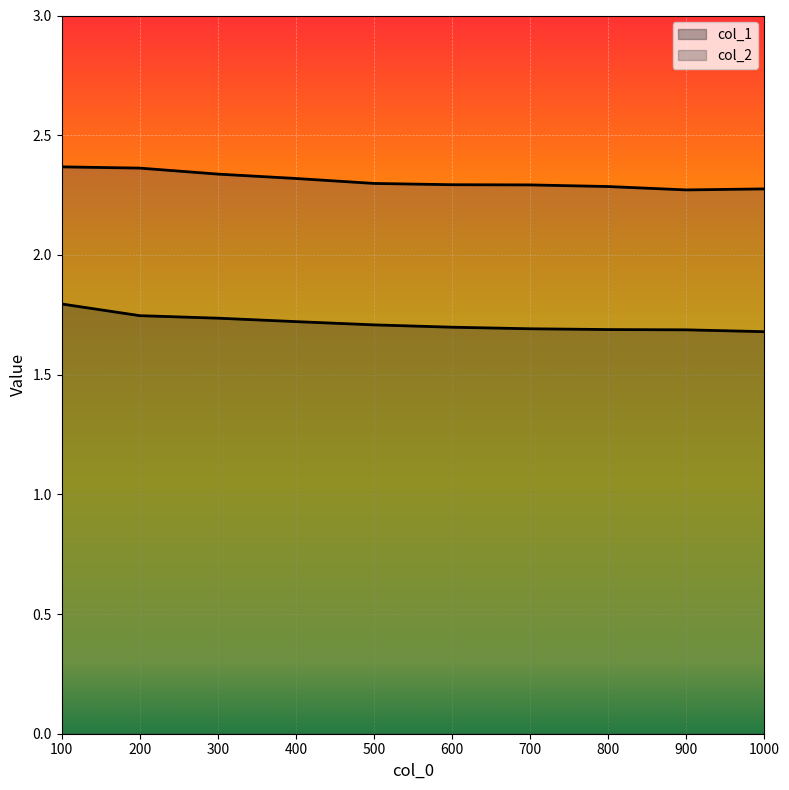

True or false: col_2 and col_1 cross at least once.

False